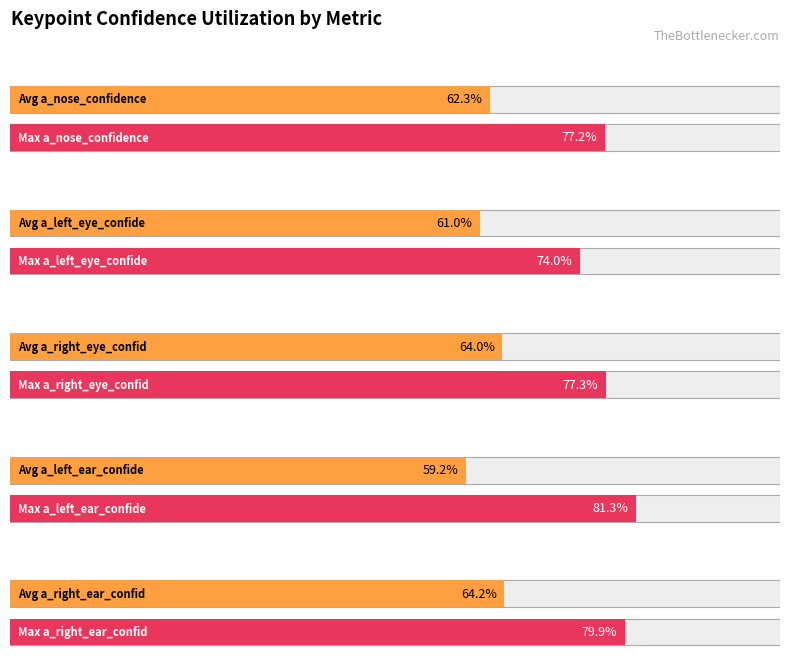

Which series has the widest spread of values?

a_left_ear_confidence